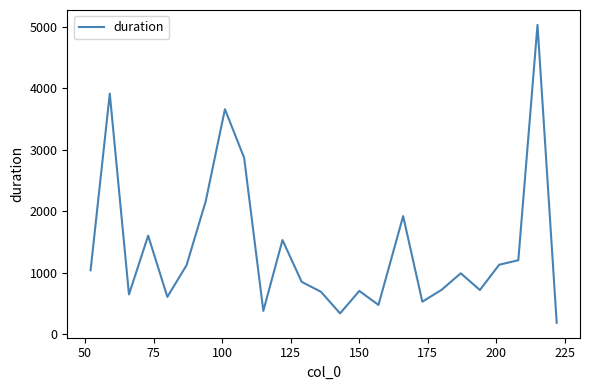

What is the minimum value shown in the chart?

188.4